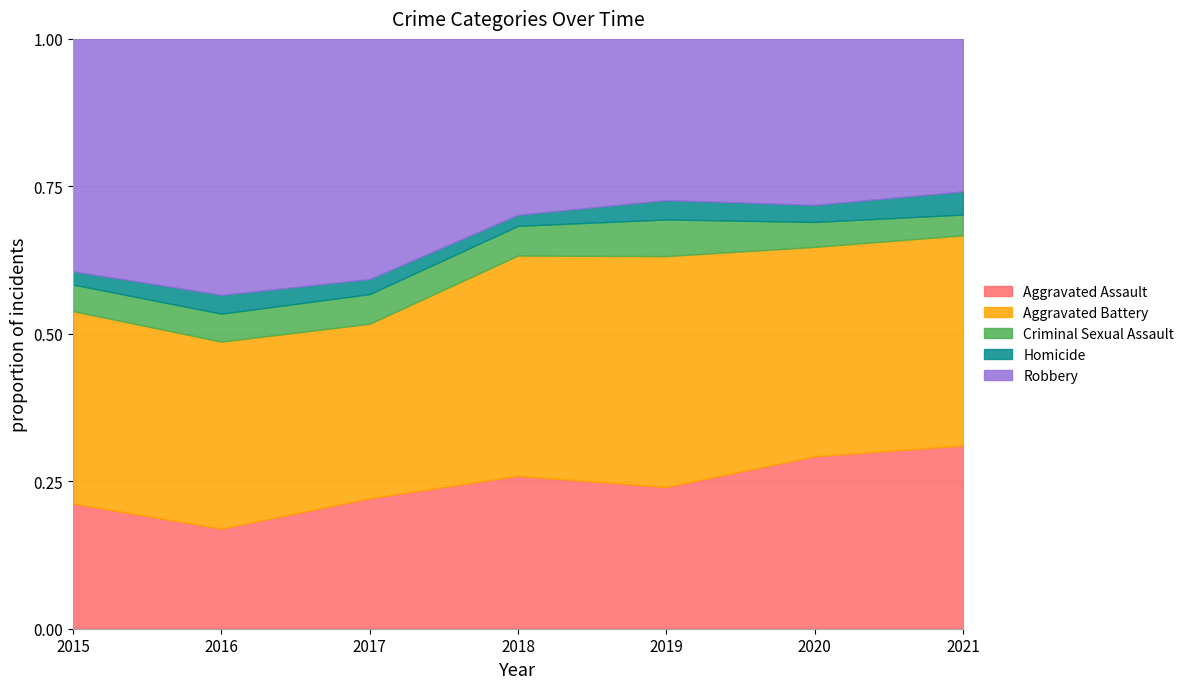

What is the sum of all Aggravated Battery values?

2058